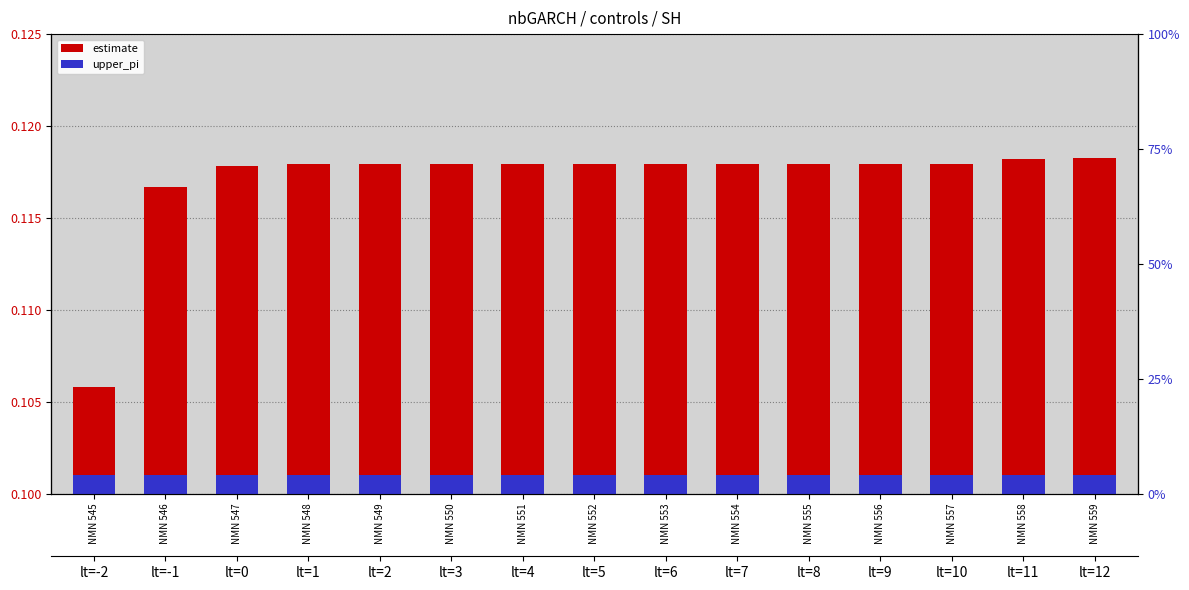

True or false: upper_pi has a value of 0.0 at NMN 555.

True